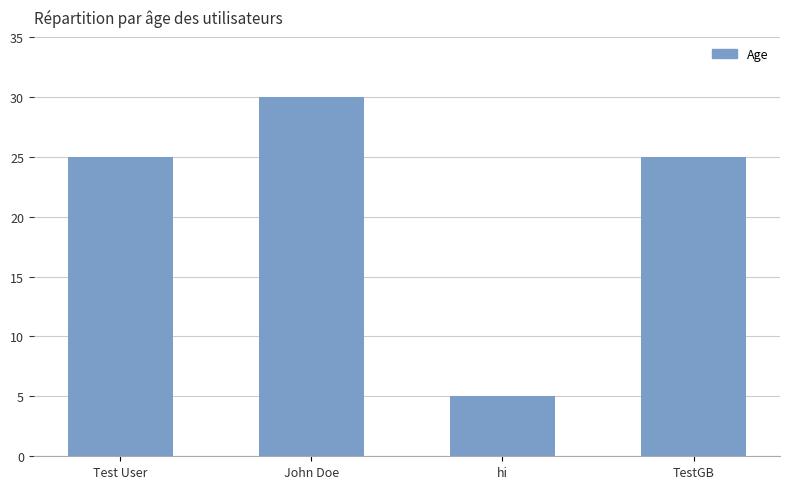

What is the value of the 4th bar from the left?

25